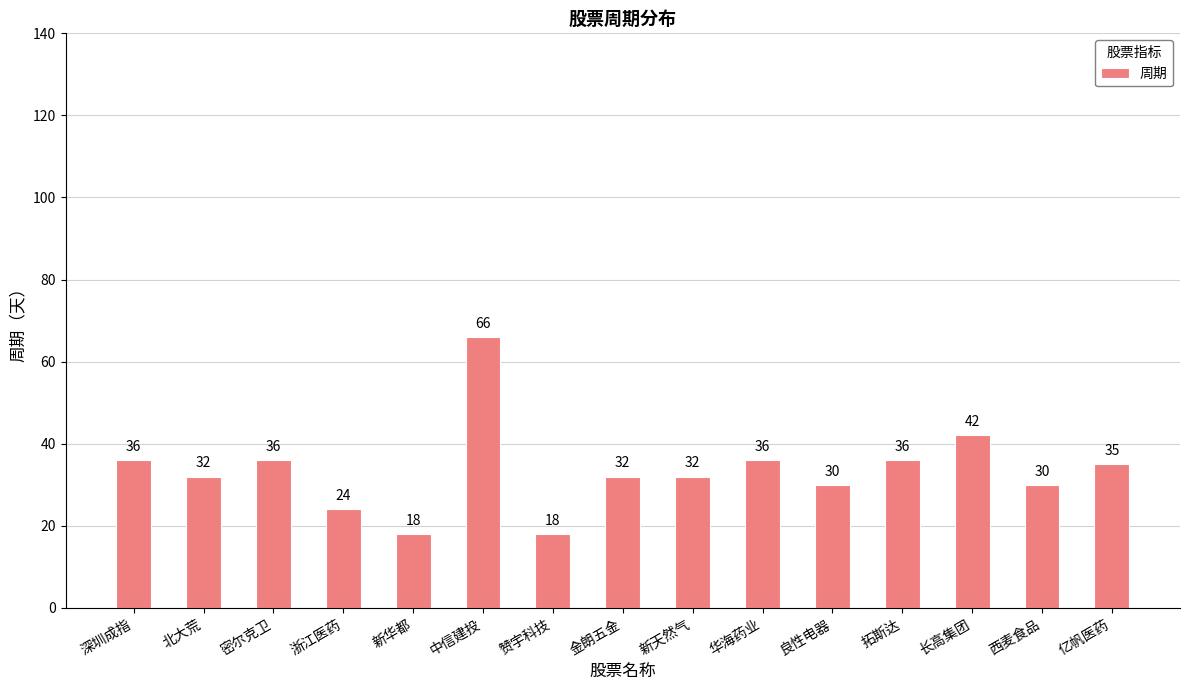

What is the maximum value shown in the chart?

66